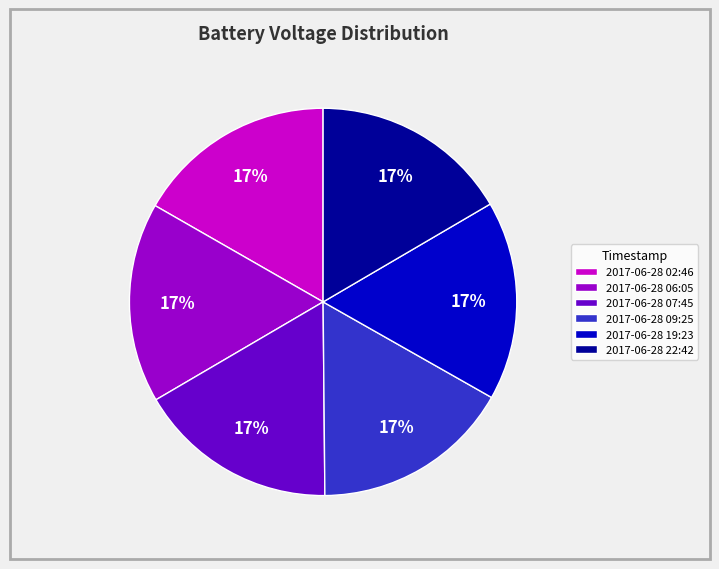

How many segments does this pie chart have?

6